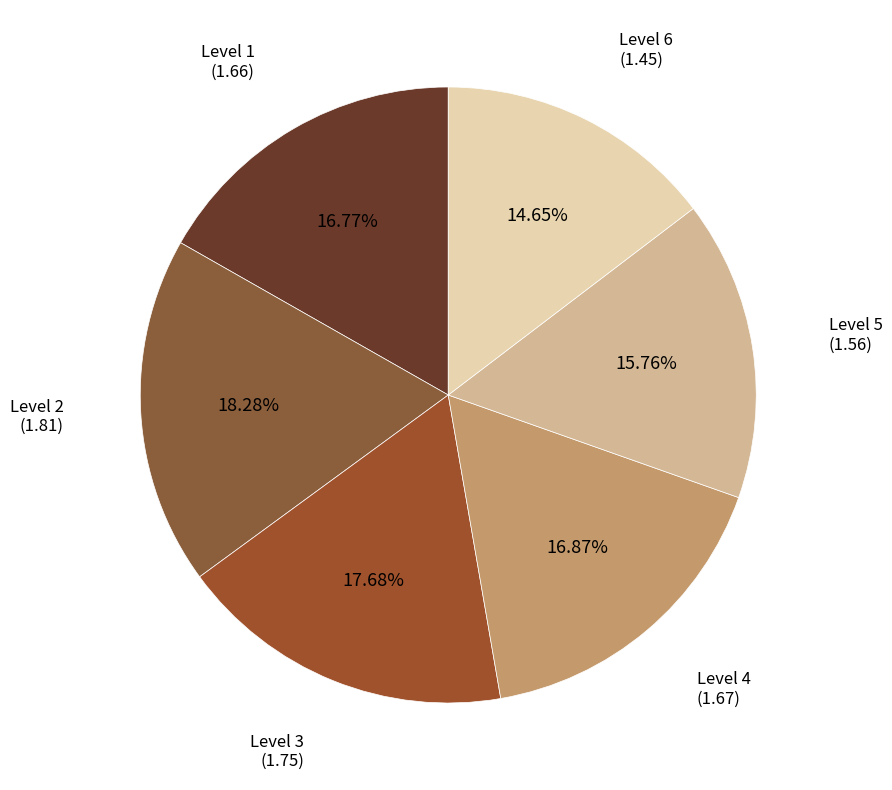

To the nearest percent, what is the combined percentage of Level 1 and Level 3?

34%